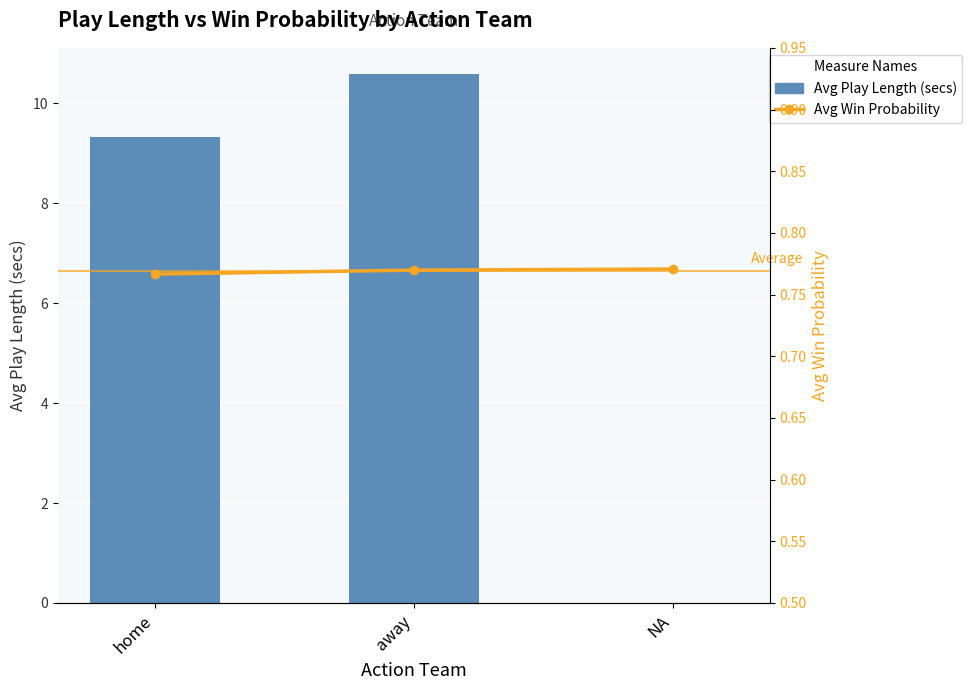

What are all the series names shown in the legend?

Avg Play Length (secs), Avg Win Probability